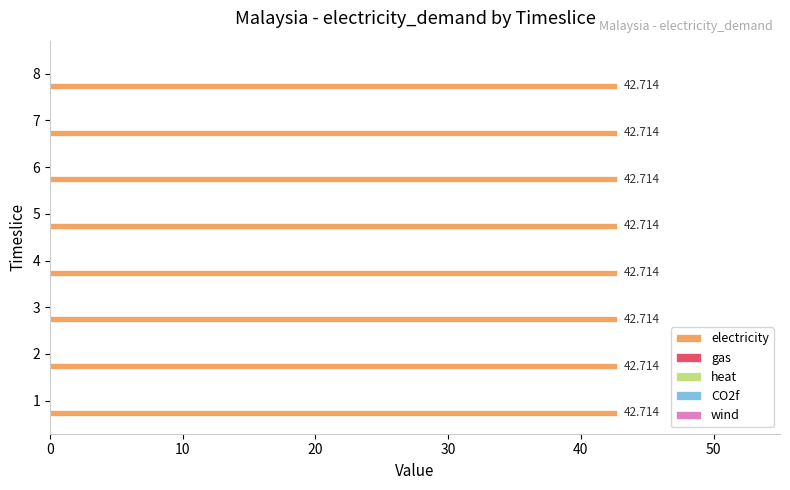

What is the maximum value shown in the chart?

42.7